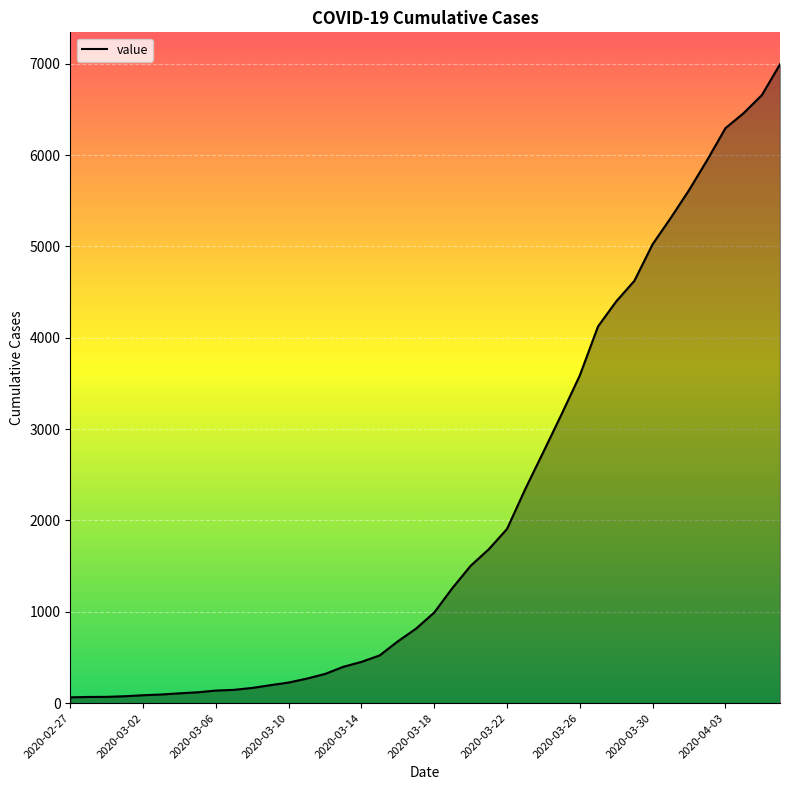

What is the greatest value displayed?

6995